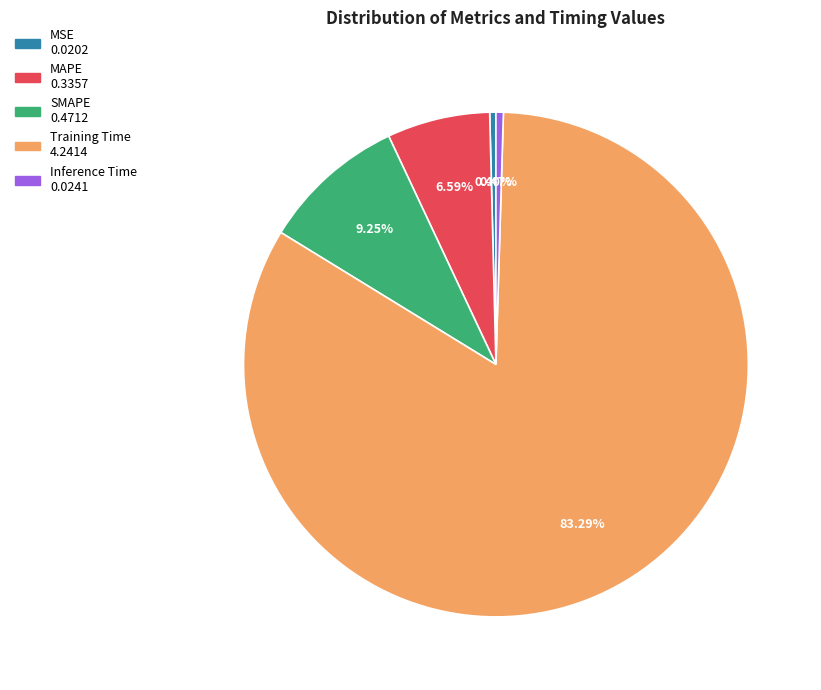

Does Inference Time represent more than half of the total?

No